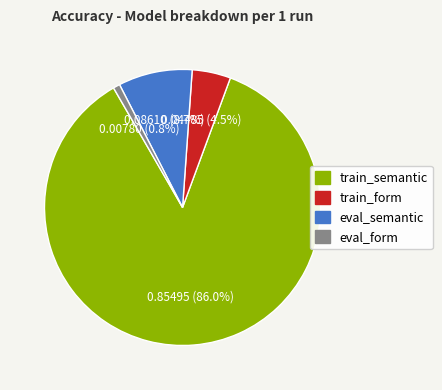

To the nearest percent, what is the difference between the largest and smallest slice percentages?

85%